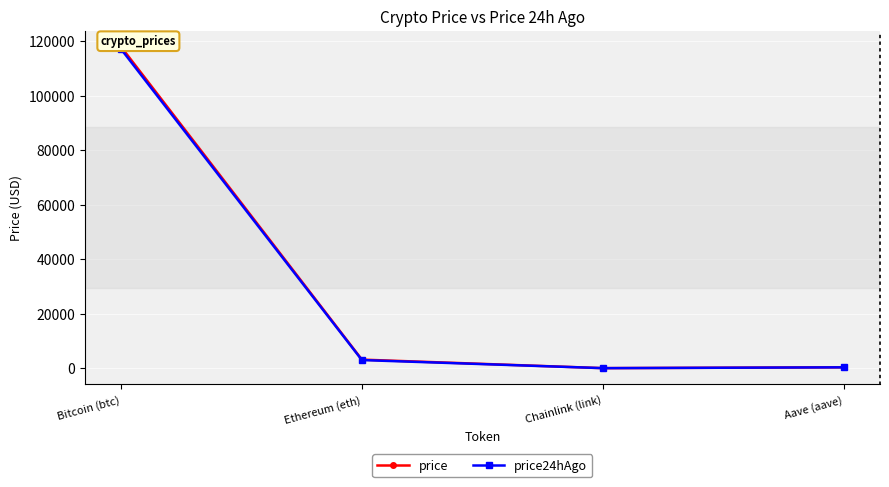

True or false: price has more than 0 interior local peaks.

False